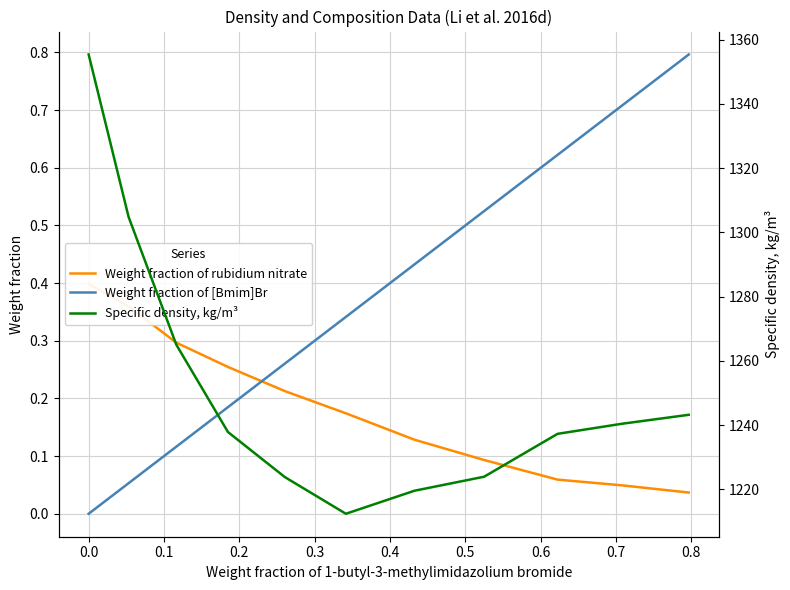

How many distinct data groups are displayed?

3